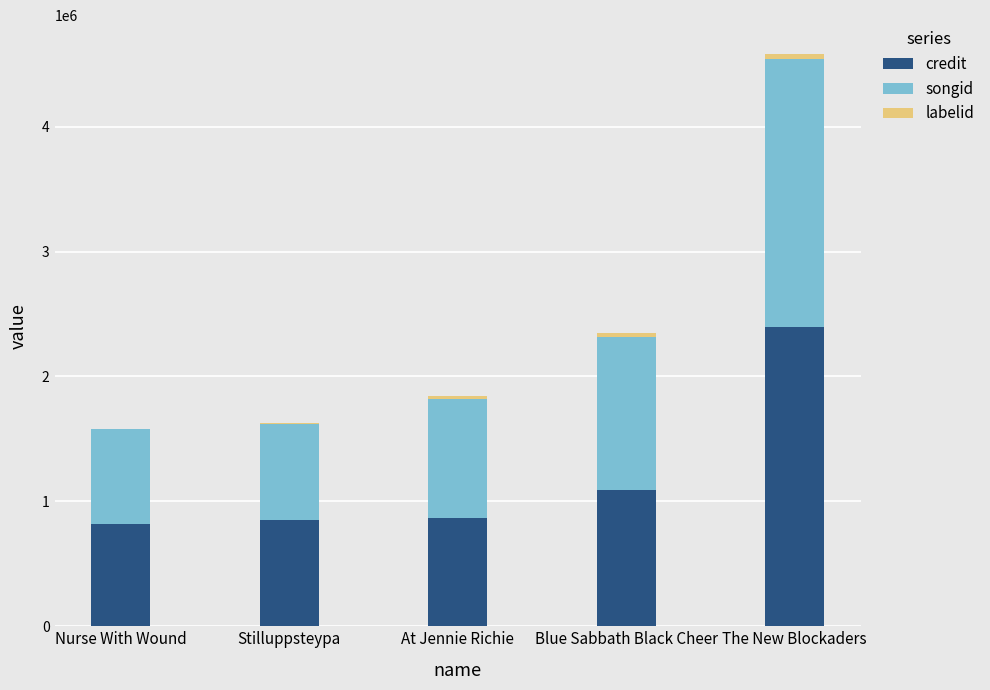

What is the highest value of the credit series?

2399377